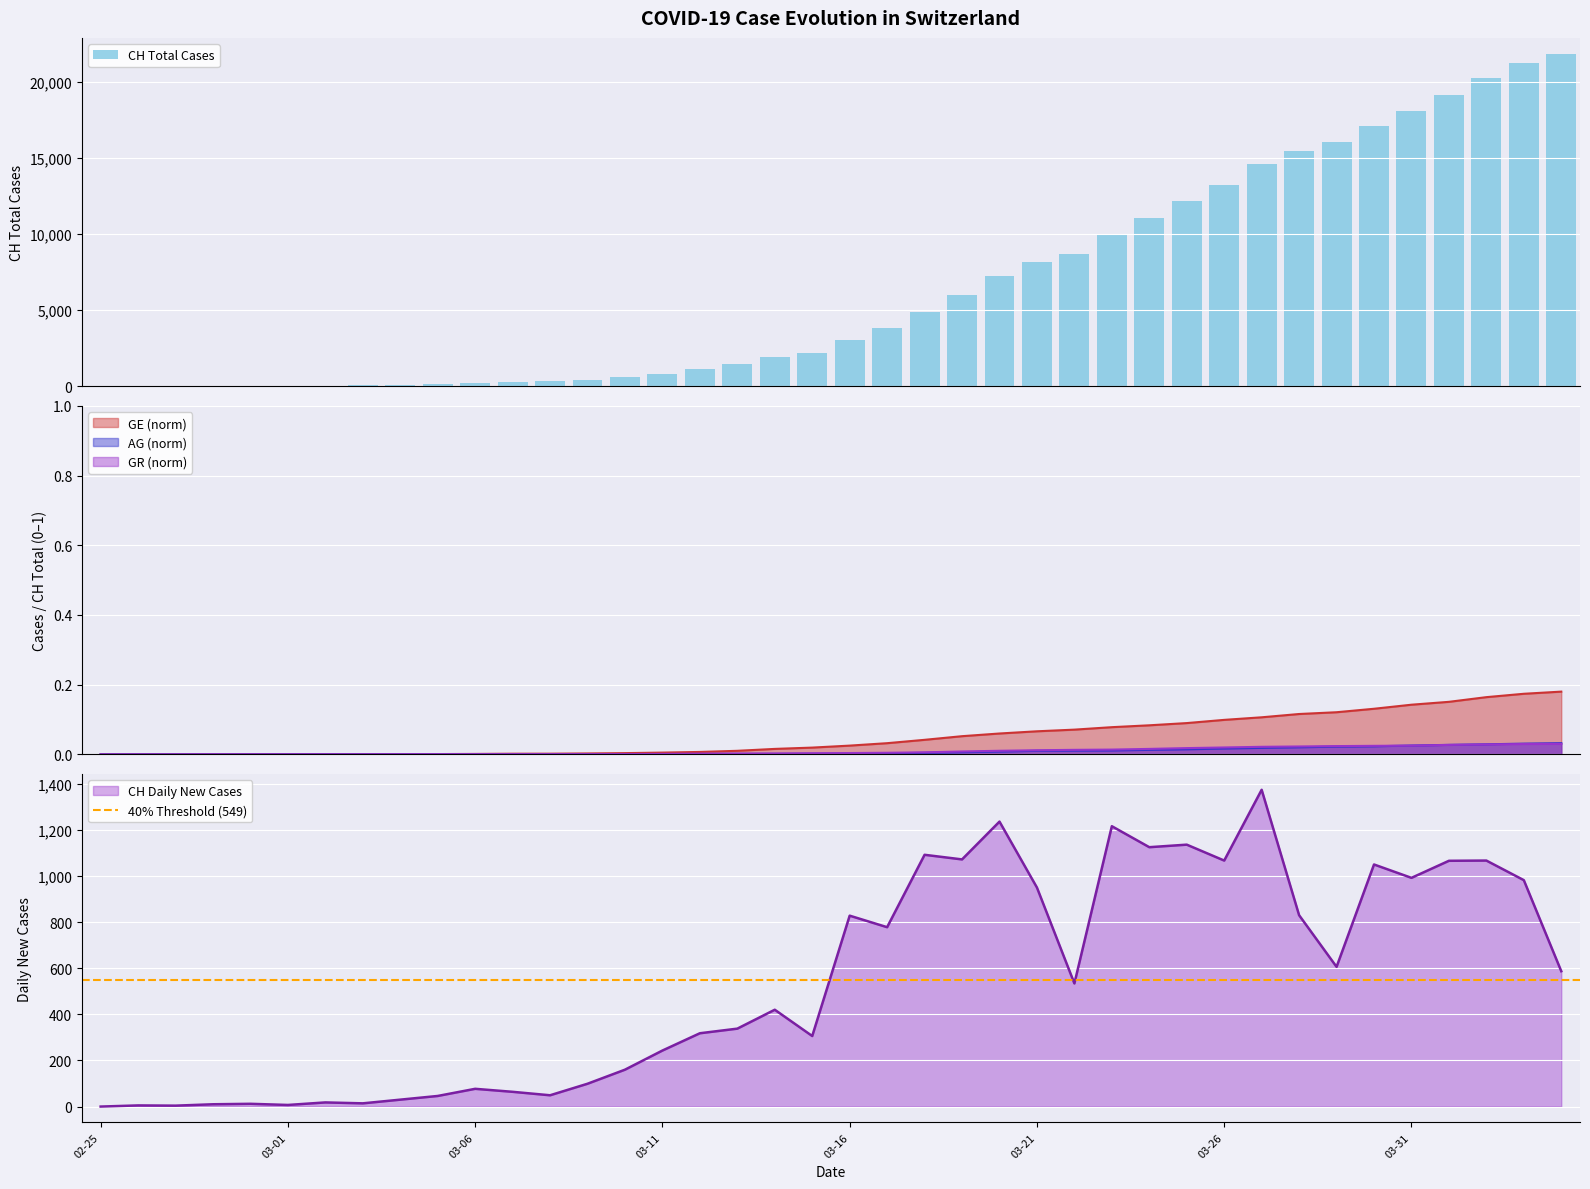

Is it true that GR equals 0.0 at 2020-04-01?

True